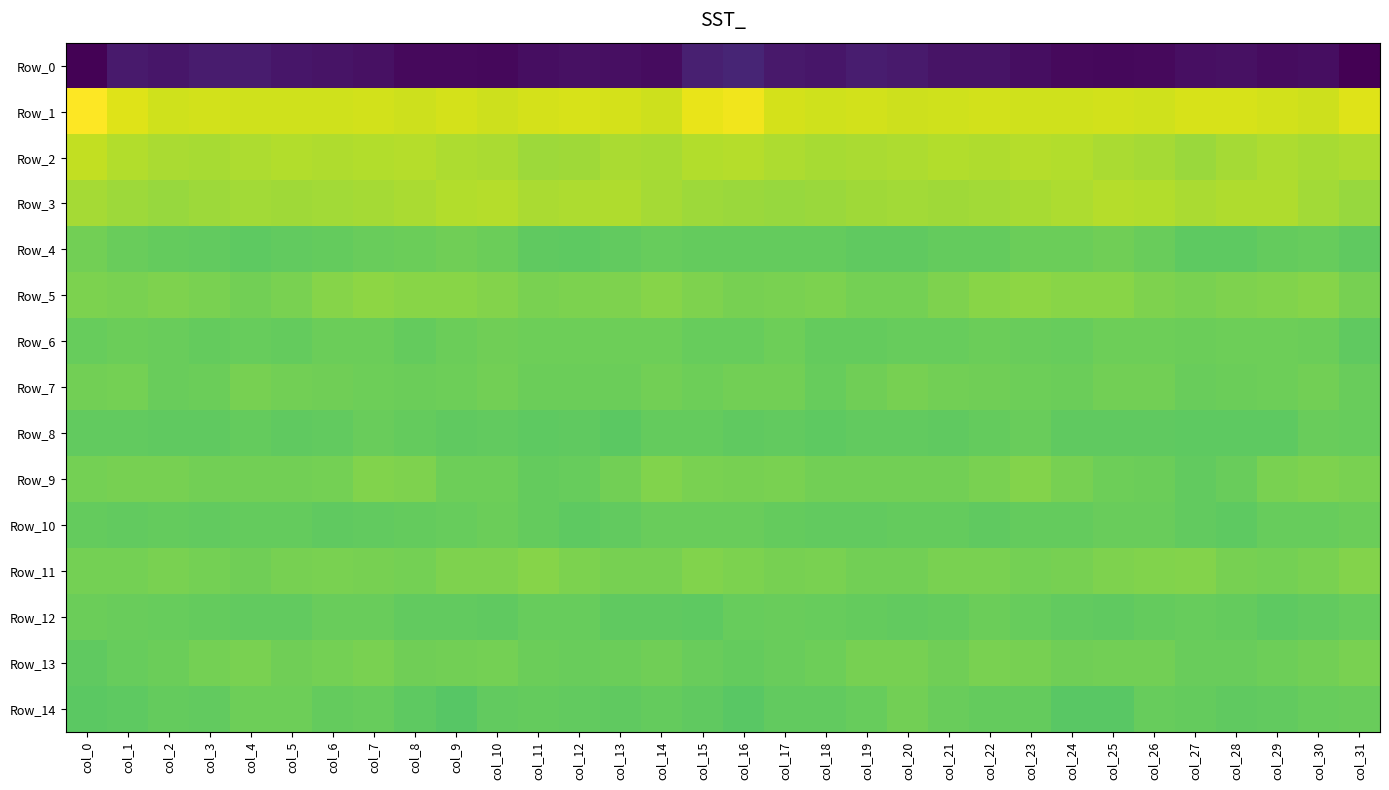

At which category is the sum across all series the highest?

col_7